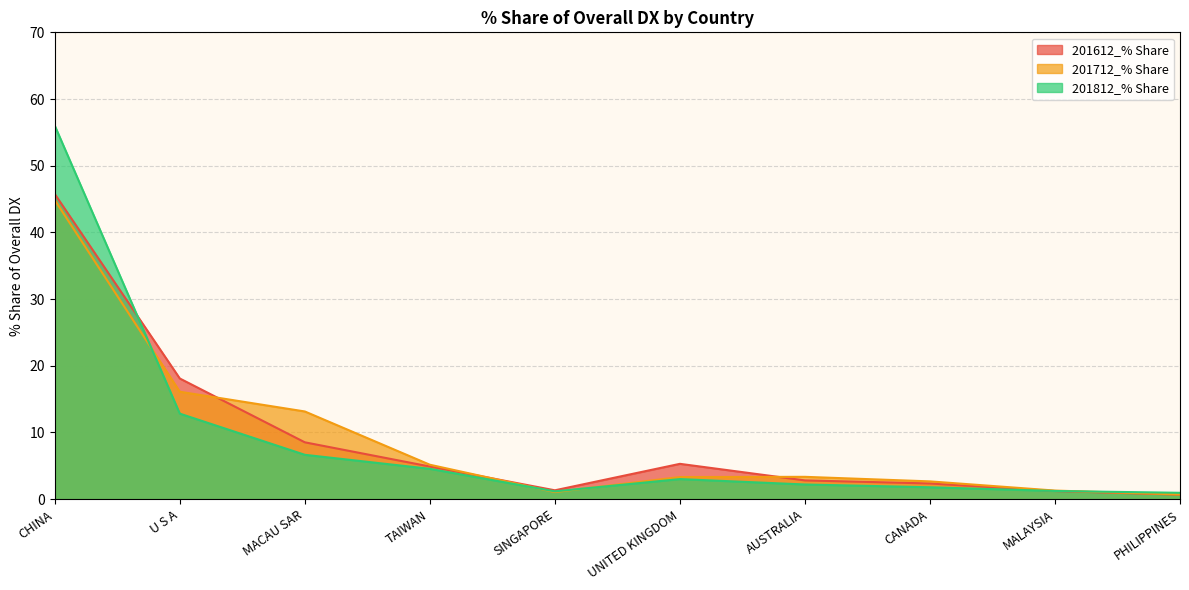

Which series has the widest spread of values?

201812_% Share